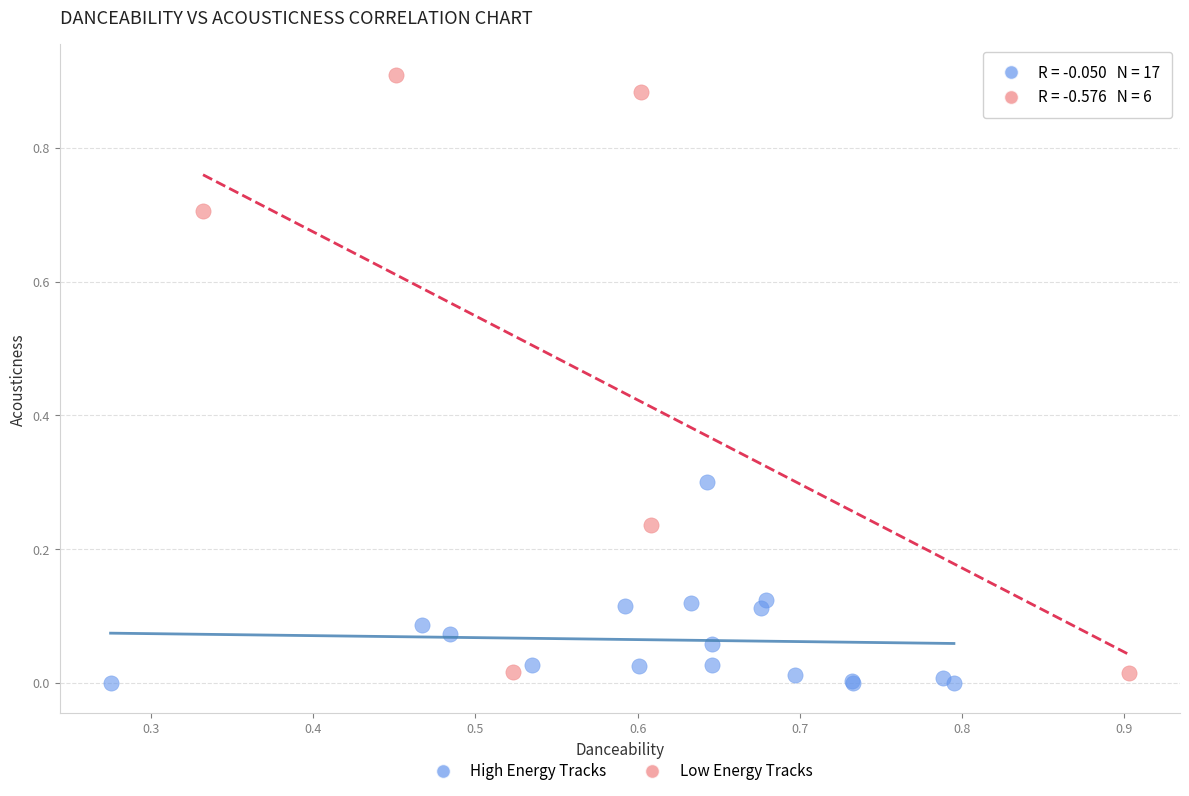

Which series reaches the maximum Y coordinate?

Low Energy Tracks